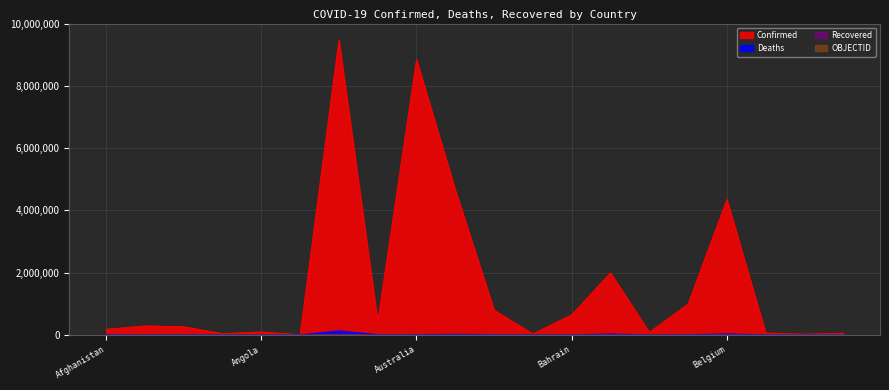

Where is Deaths nearest to the value 64611?

Belgium